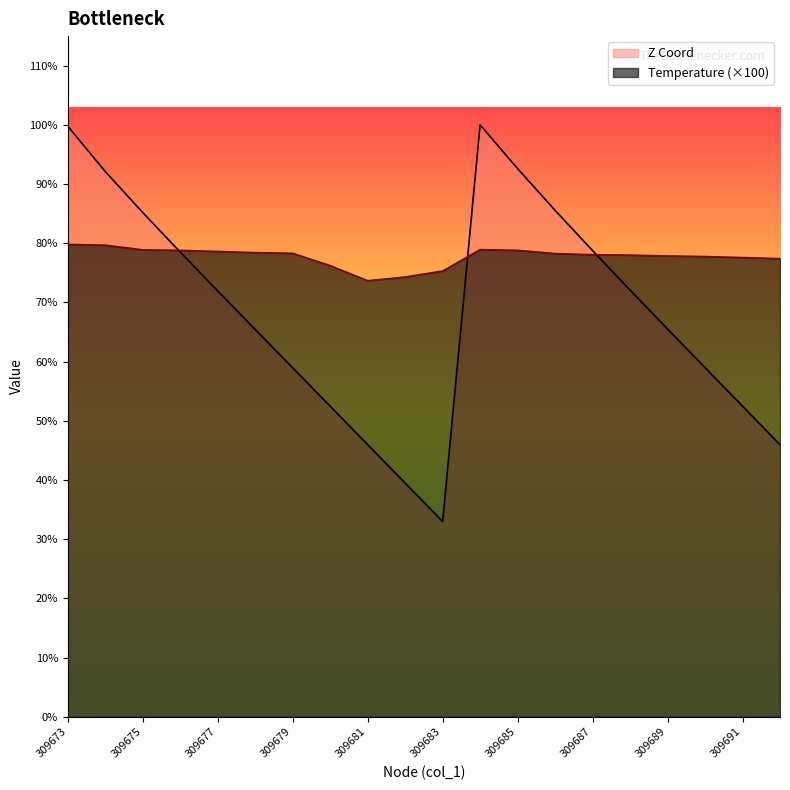

What is the value of the Z Coord point at the 2nd from the left?

3023.6